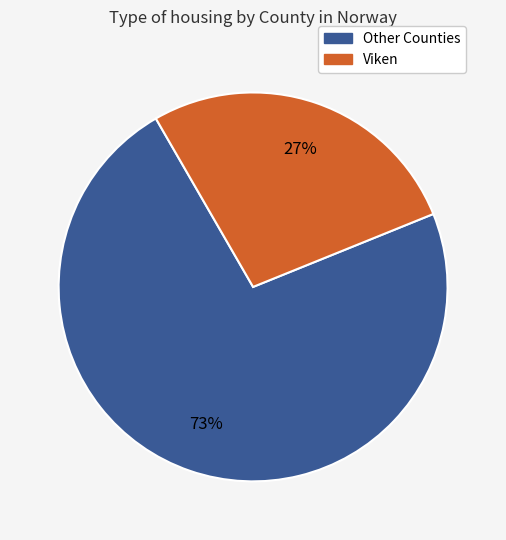

Count the number of slices in the pie.

2